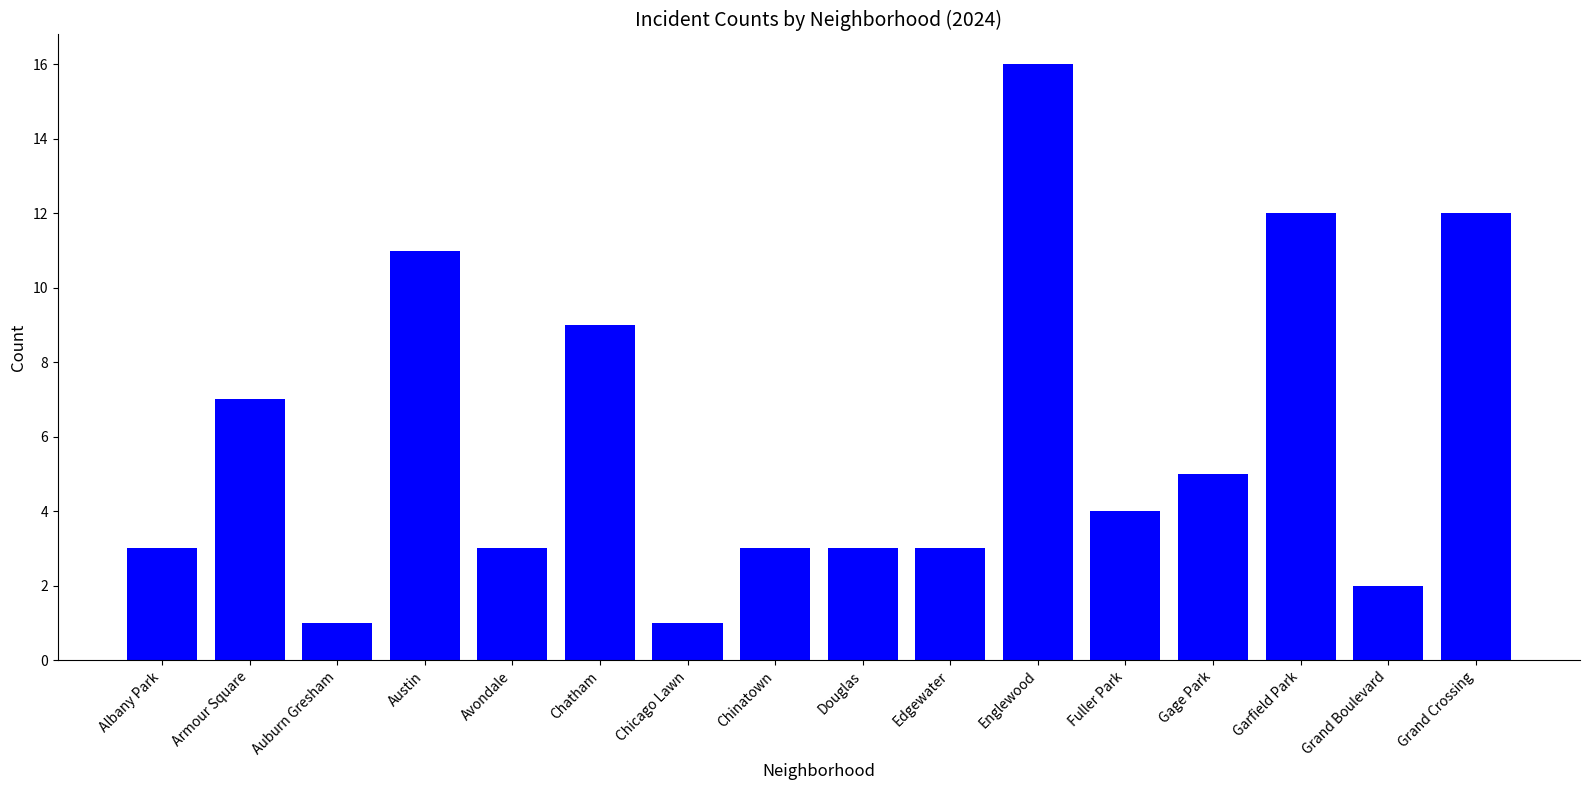

What is the sum of the values at Gage Park and Grand Crossing?

17